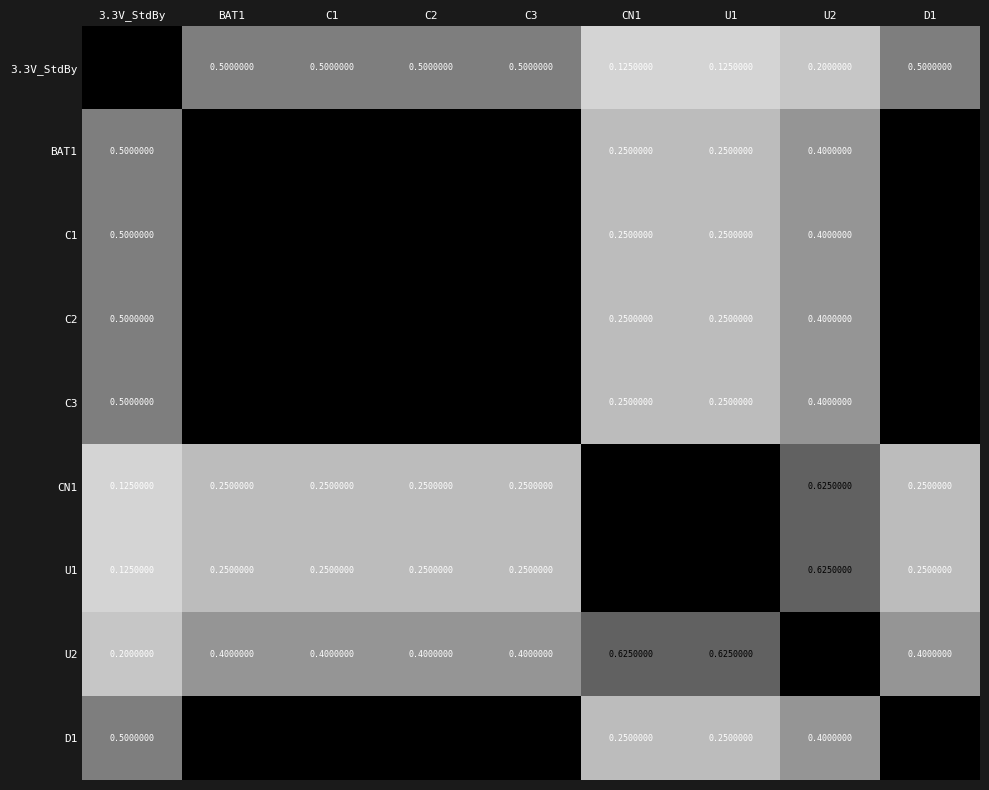

Is the value of 3.3V_StdBy at C1 greater than the value of C3 at BAT1?

No